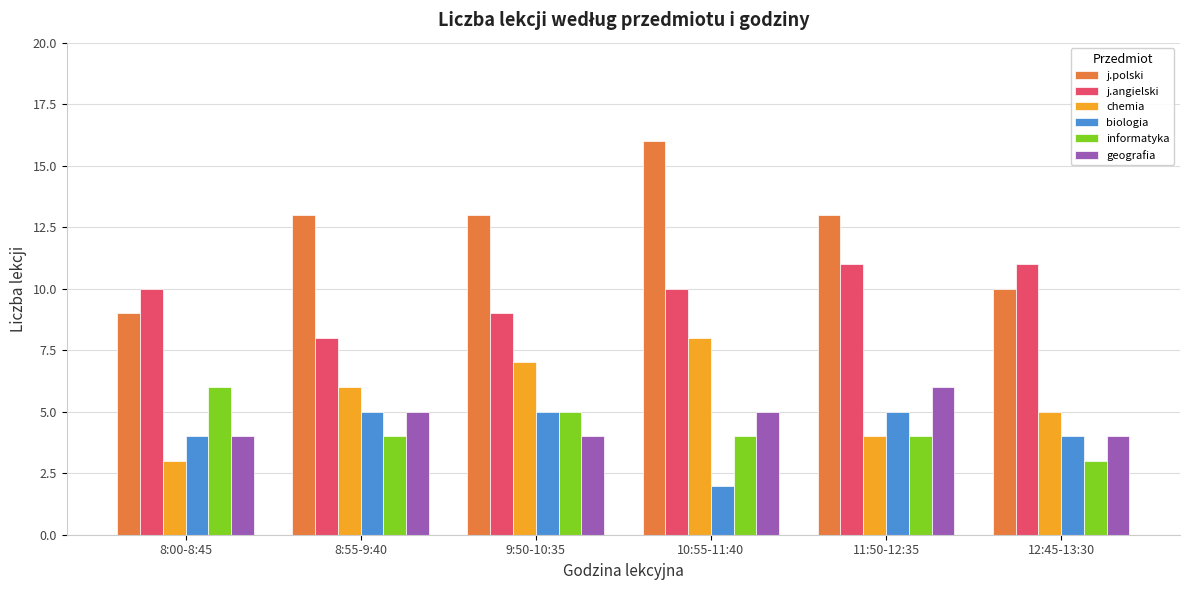

Reading right to left, what are all the values shown in this chart?

j.polski: 10	13	16	13	13	9
j.angielski: 11	11	10	9	8	10
chemia: 5	4	8	7	6	3
biologia: 4	5	2	5	5	4
informatyka: 3	4	4	5	4	6
geografia: 4	6	5	4	5	4